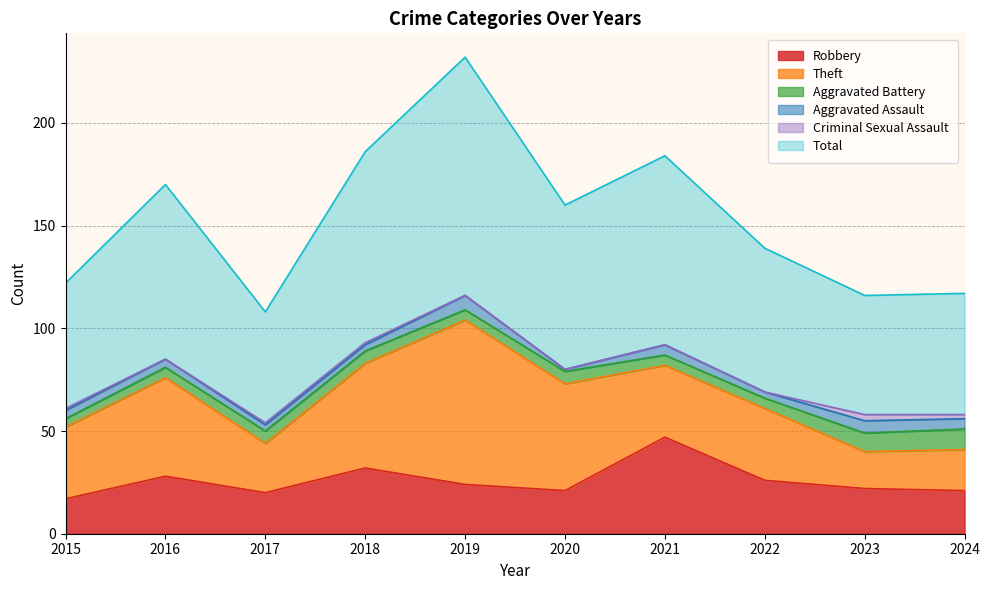

How many intersections are there between Aggravated Battery and Aggravated Assault?

2